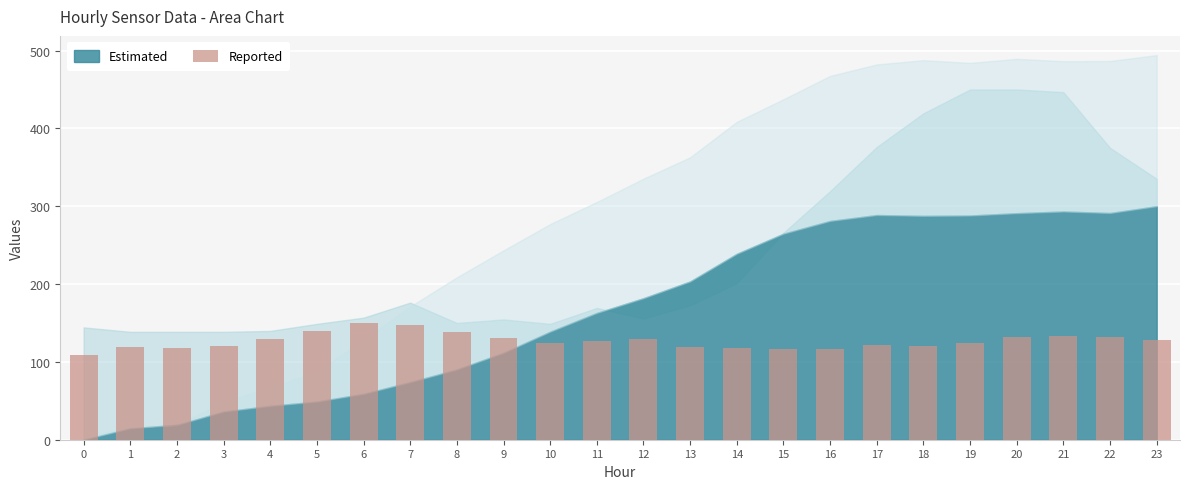

What is the sum of the values at 1 and 0?

228.3